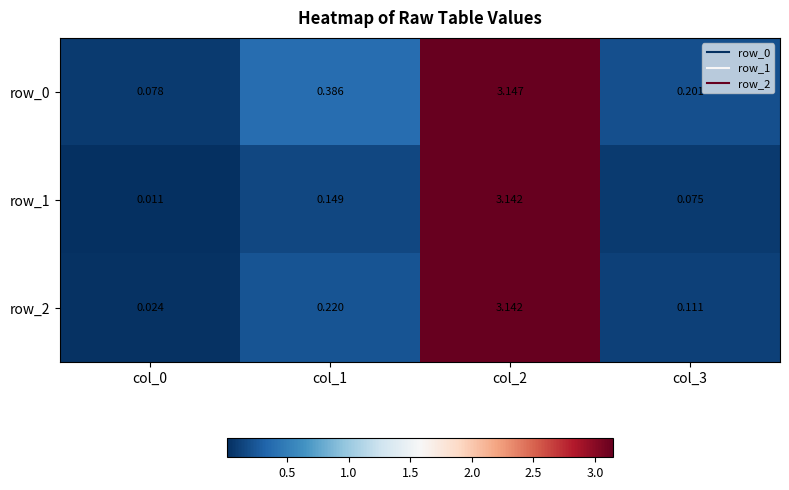

Count the number of categories in the chart.

4